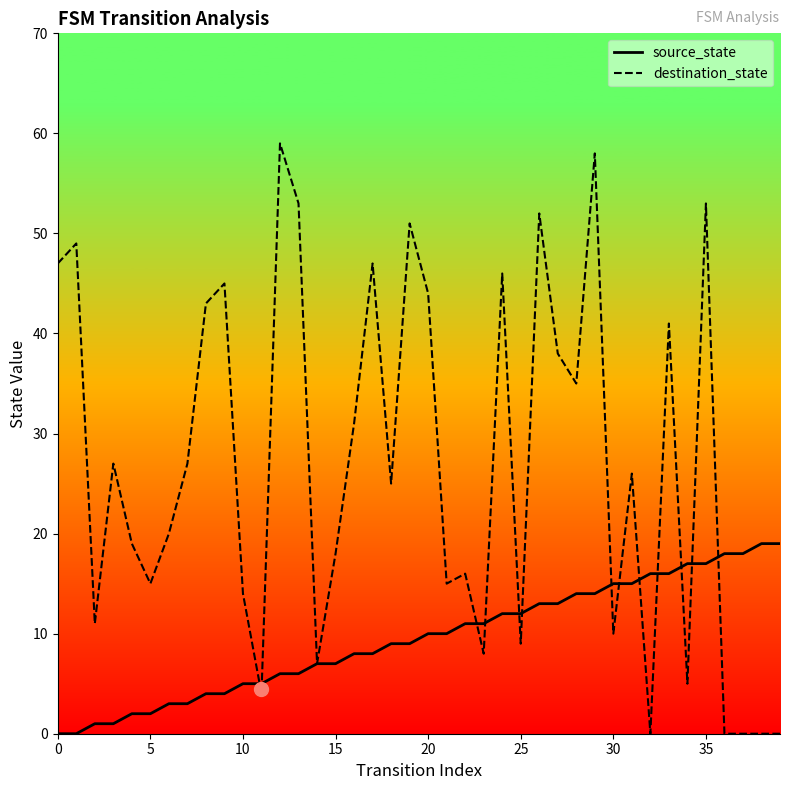

What is the sum of the source_state values at 16 and 9?

12